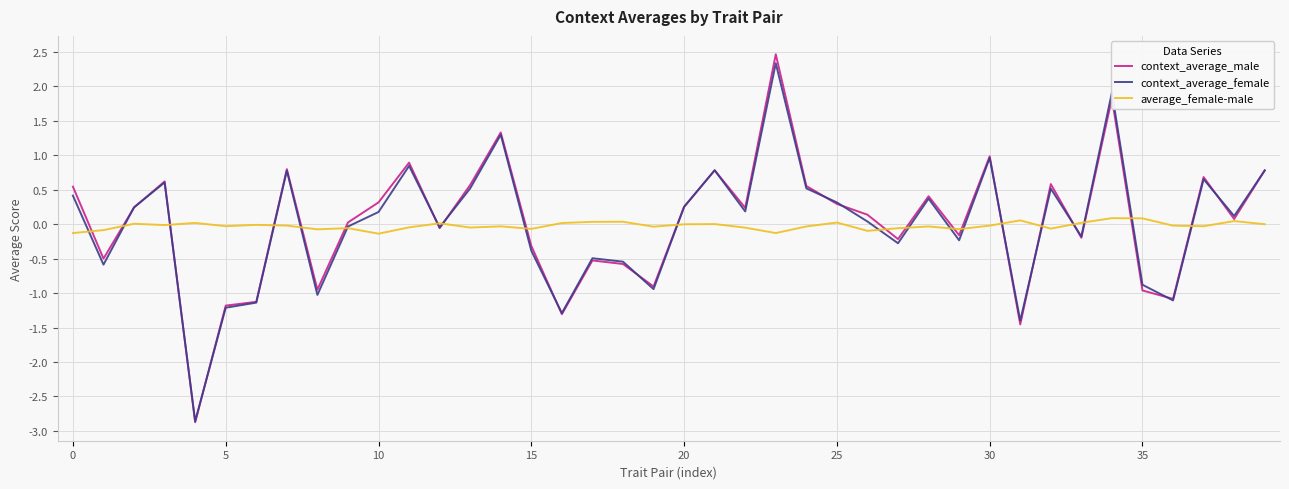

What is the highest value of the context_average_female series?

2.3